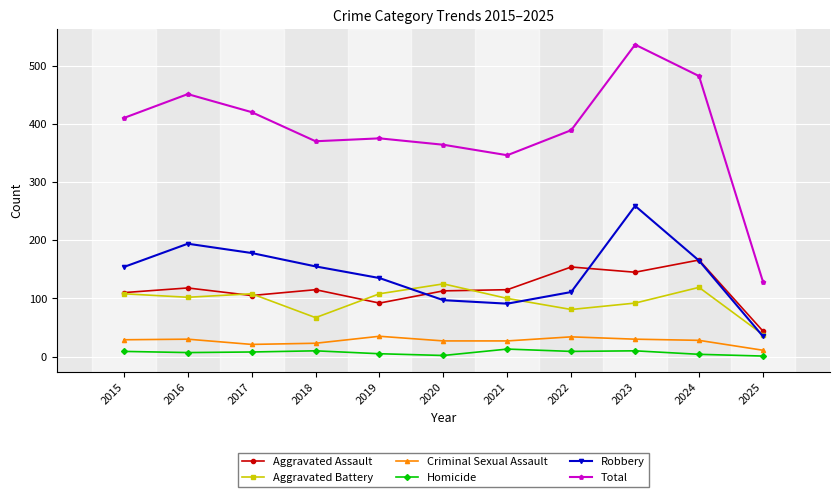

What are all the series names shown in the legend?

Aggravated Assault, Aggravated Battery, Criminal Sexual Assault, Homicide, Robbery, Total